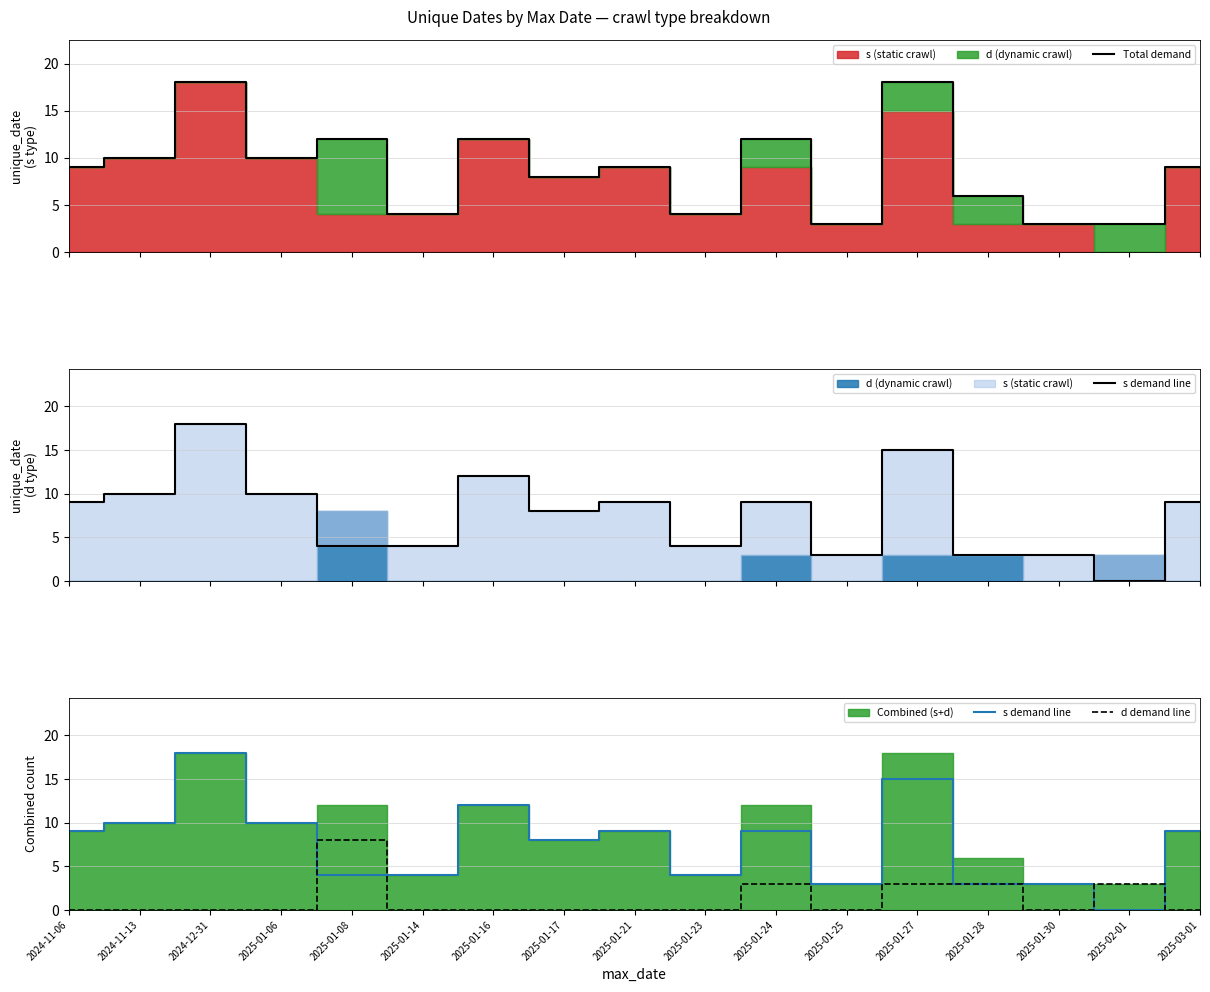

True or false: s demand line has a value of 2 at 2025-01-30.

False